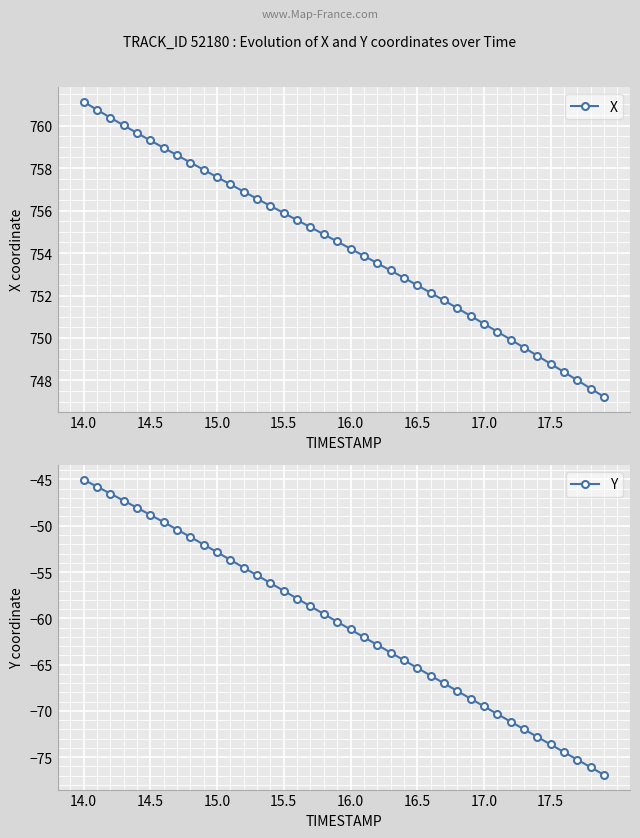

What are all the series names shown in the legend?

X, Y